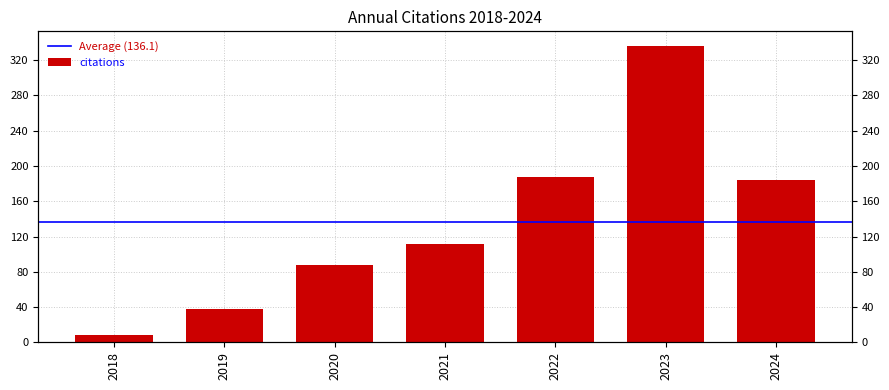

Are the bars horizontal?

No